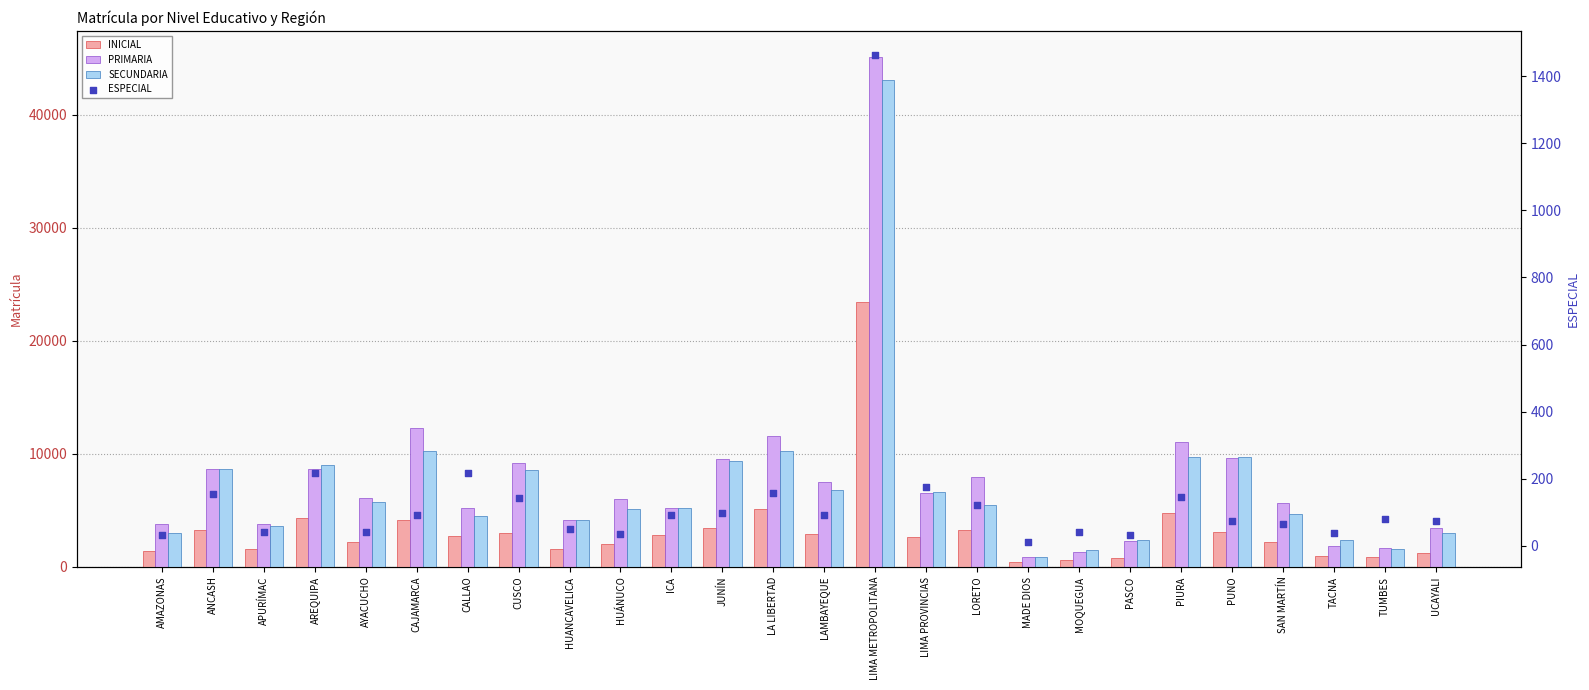

Which series contains the highest Y value?

PRIMARIA